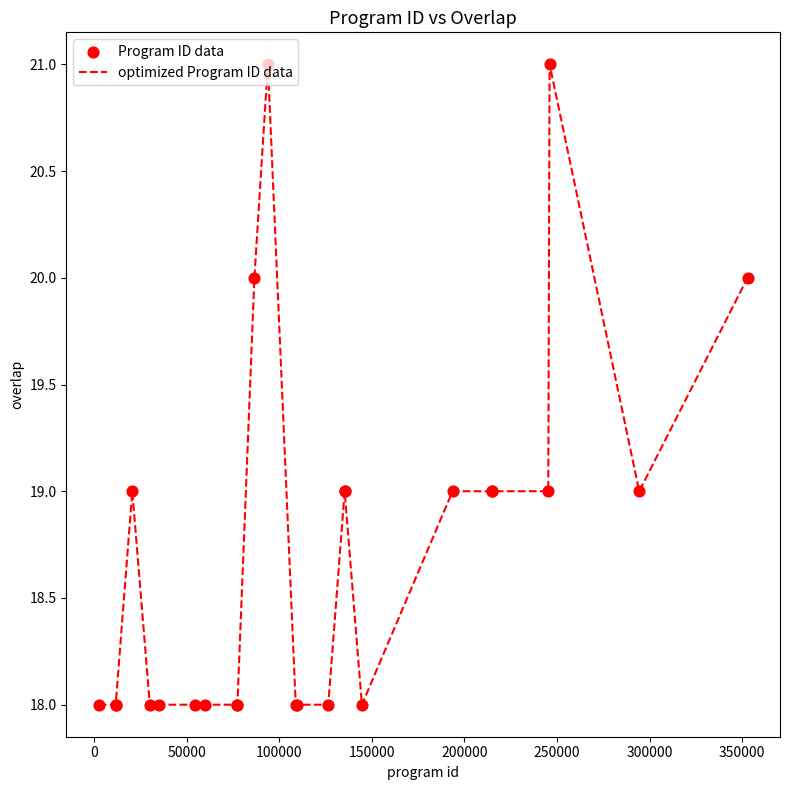

What is the greatest value displayed?

21